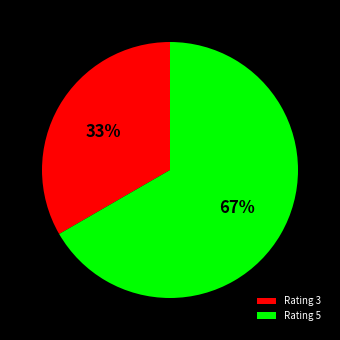

What percentage is the Rating 3 slice, to the nearest percent?

33%